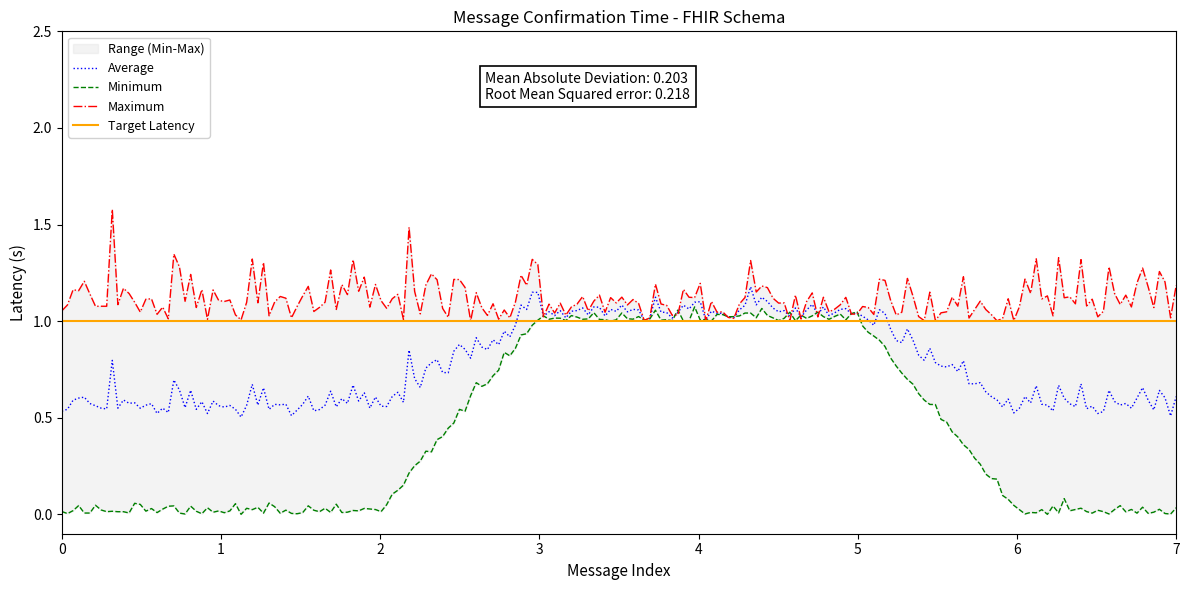

What is the maximum value for Average?

1.2